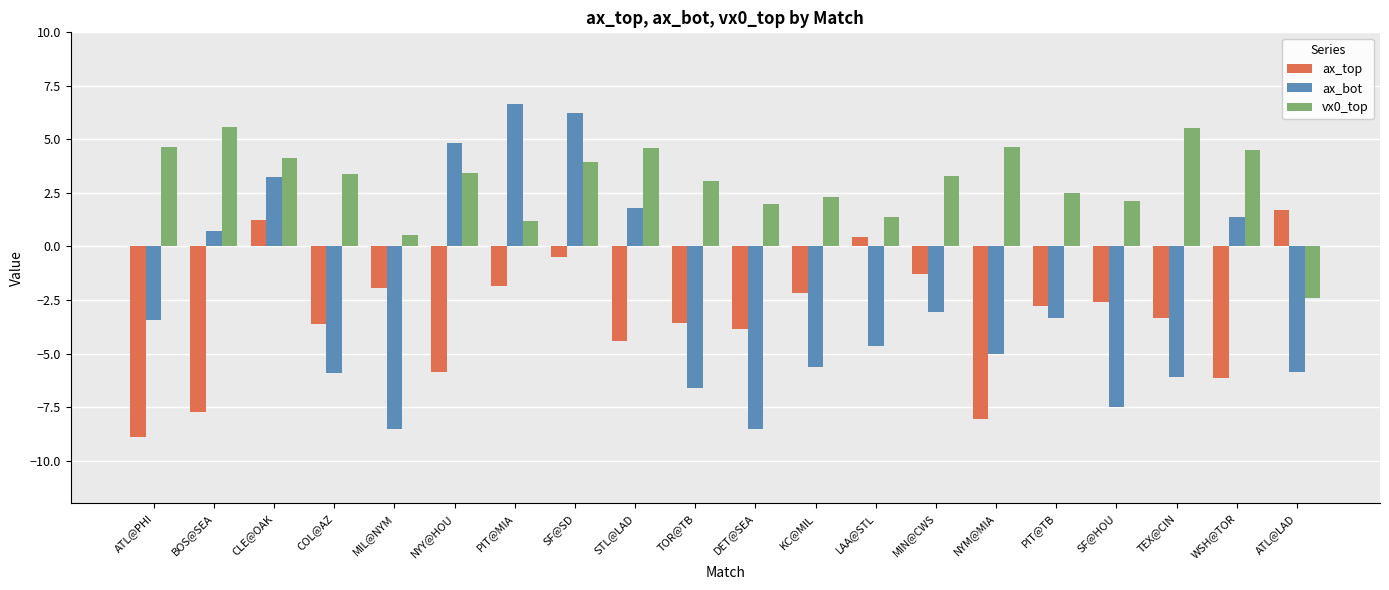

List the series in order of their peak value, lowest first.

ax_top, vx0_top, ax_bot